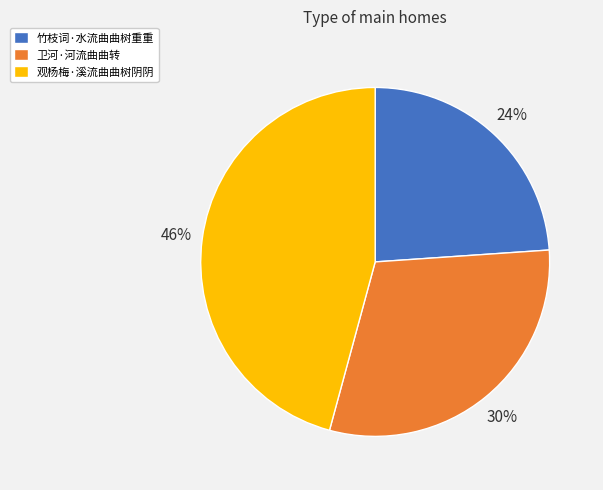

Is 竹枝词·水流曲曲树重重 the majority of the pie?

No